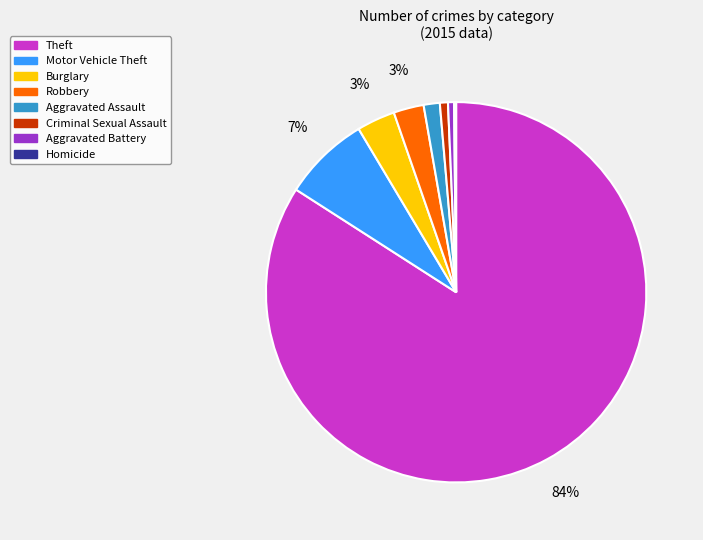

Is there a majority slice in this chart?

Yes